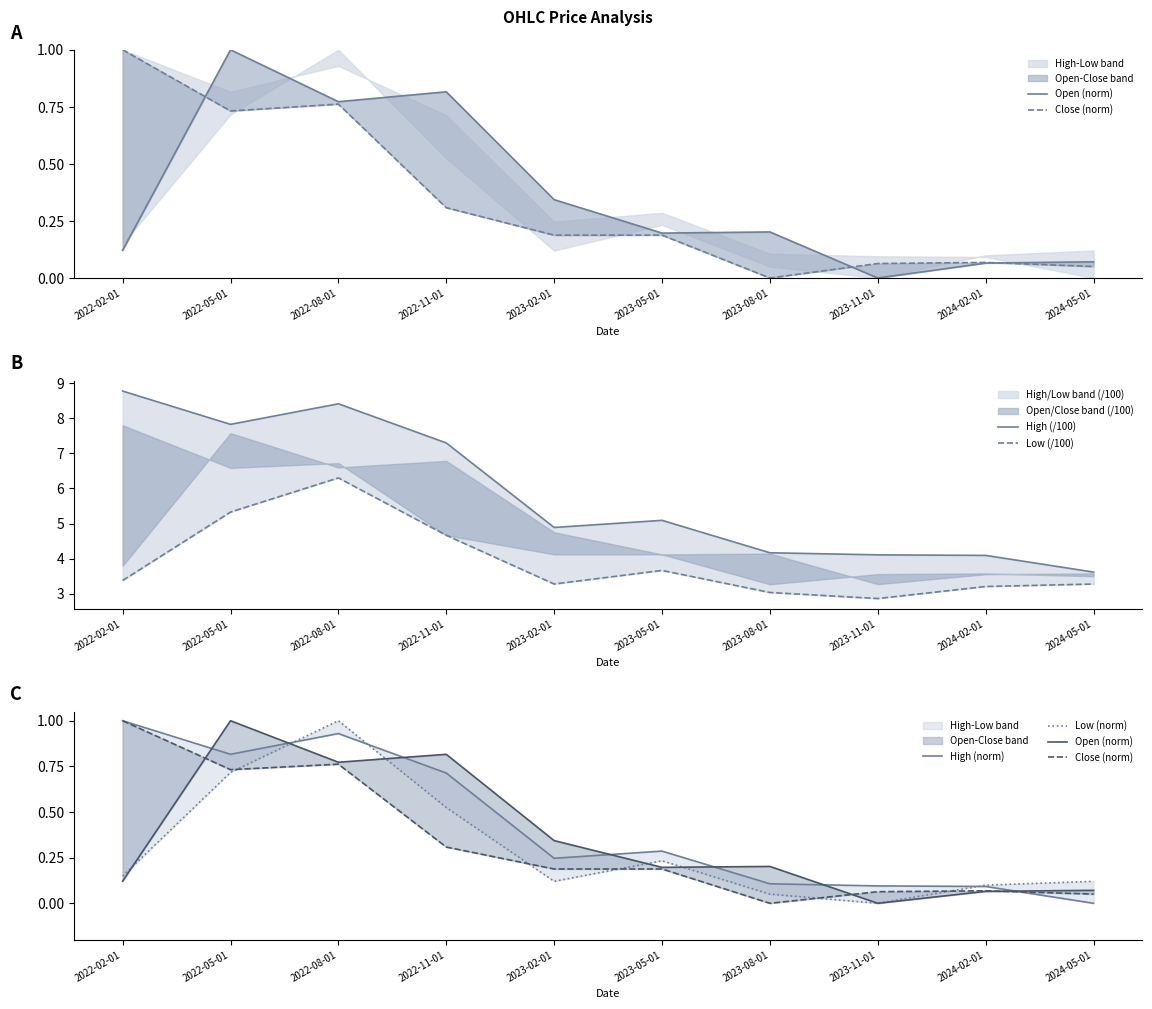

What is the label of the 6th point from the left?

2023-05-01